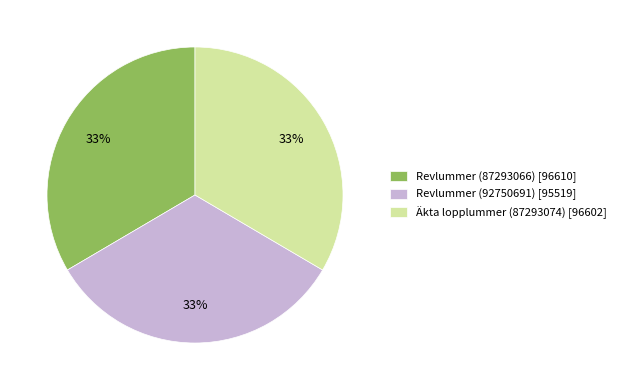

Does Revlummer (92750691) account for over 50% of the chart?

No